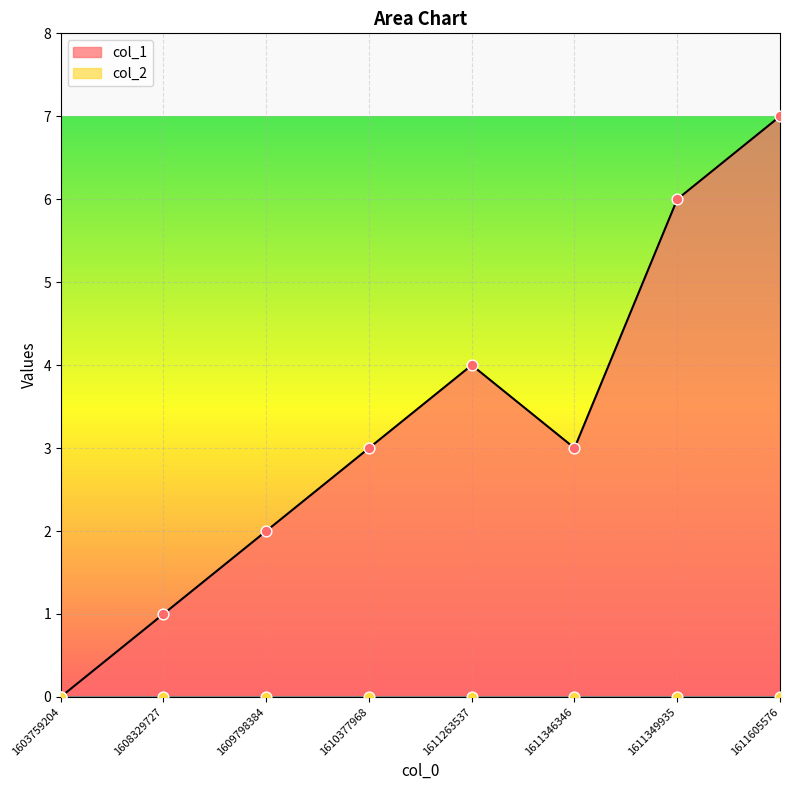

At which category is the sum across all series the highest?

1611605576